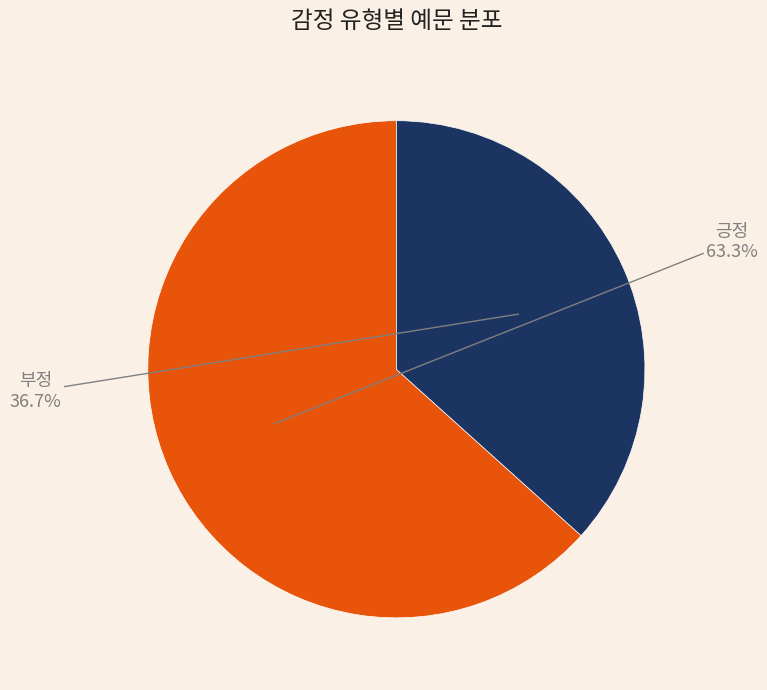

Does any single category account for the majority?

Yes